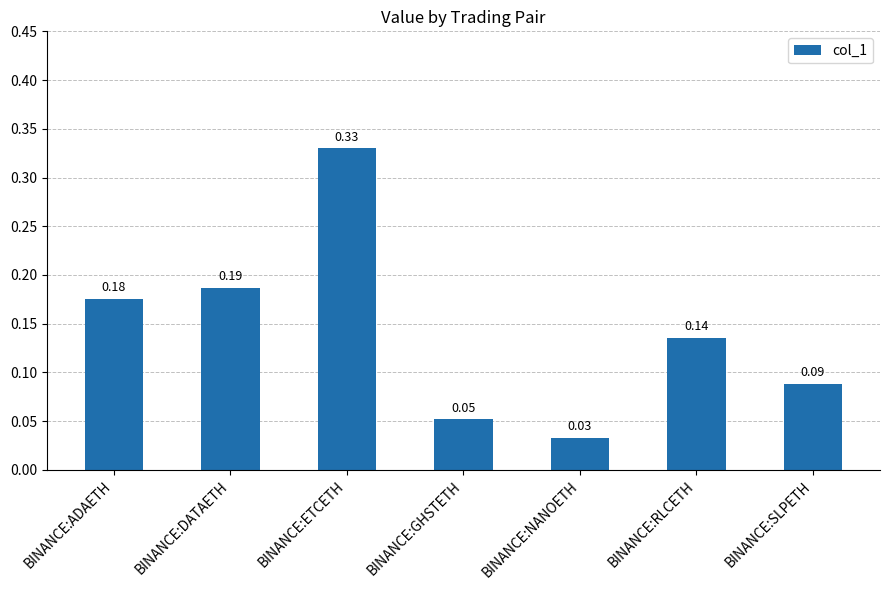

What is the label of the 6th bar from the right?

BINANCE:DATAETH